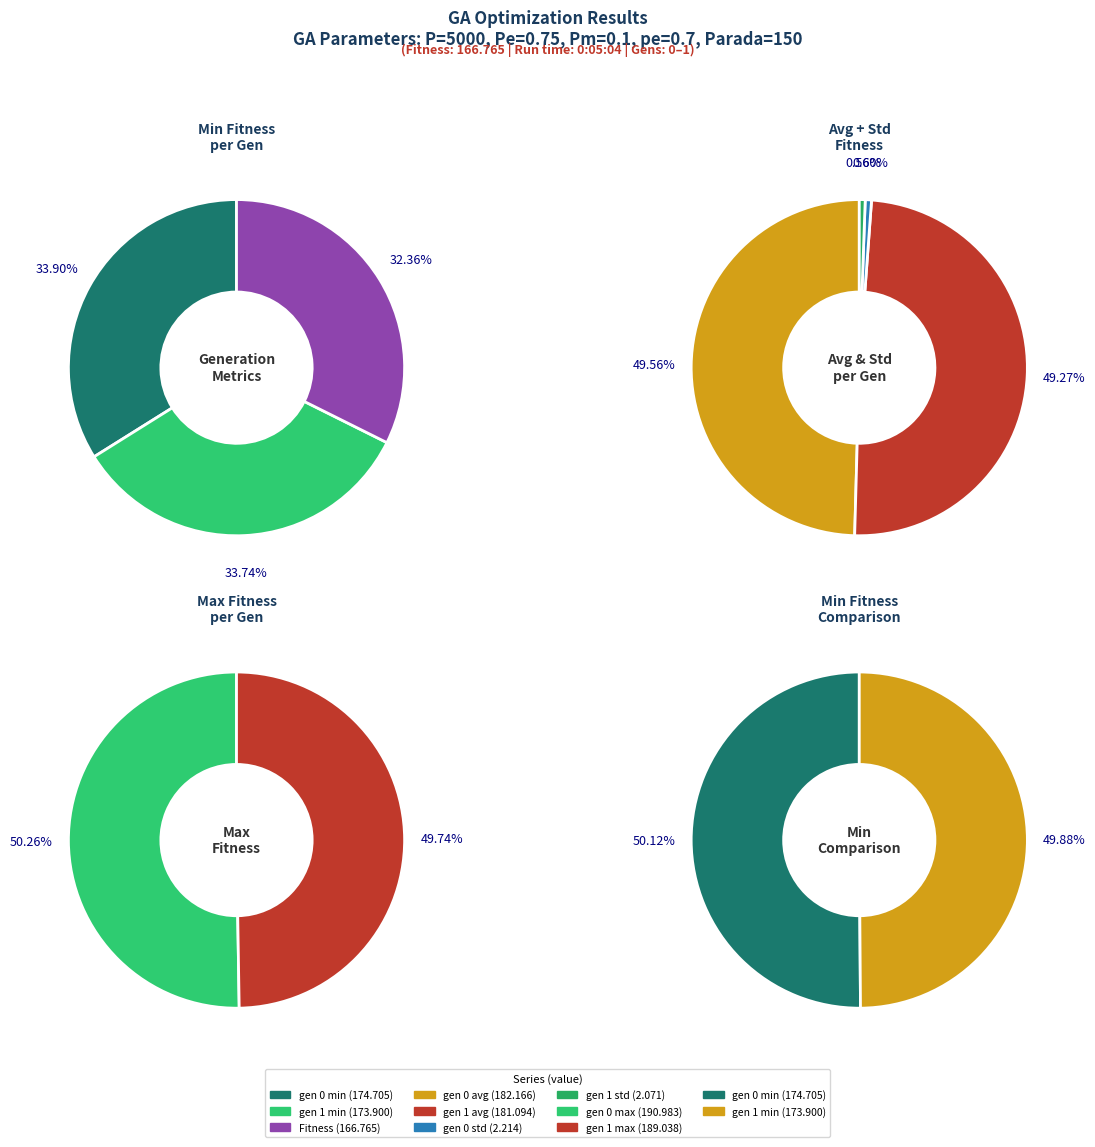

To the nearest percent, what is the combined percentage of gen 0 and gen 1?

100%